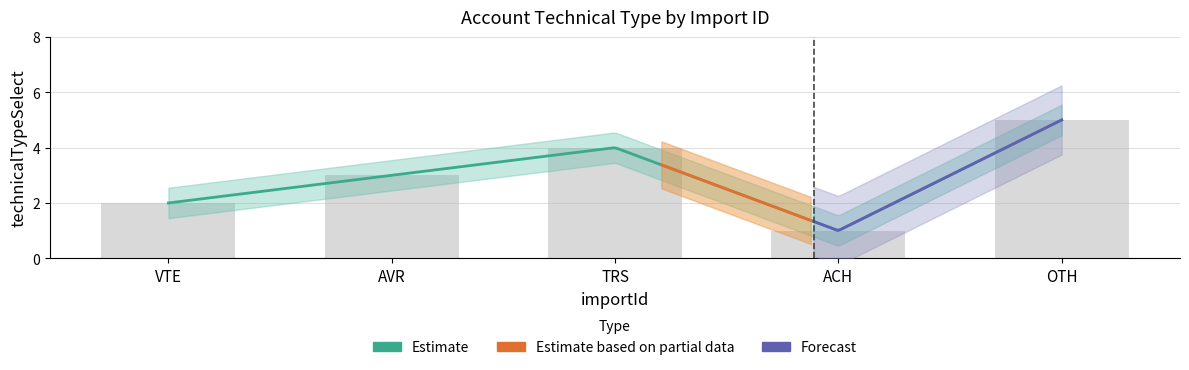

What is the value of the 2nd bar from the left?

3